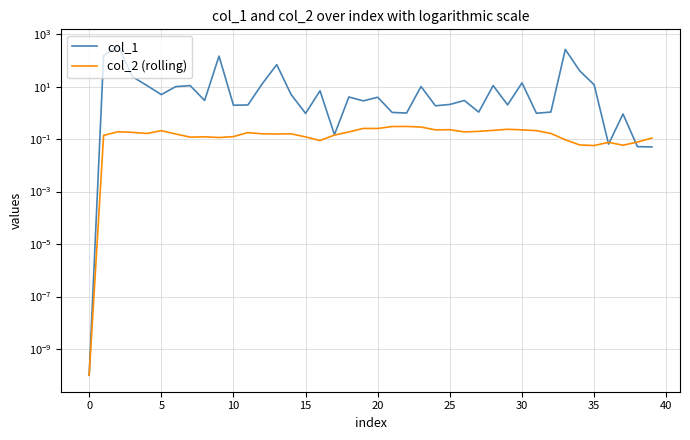

How many lines are shown in the chart?

2